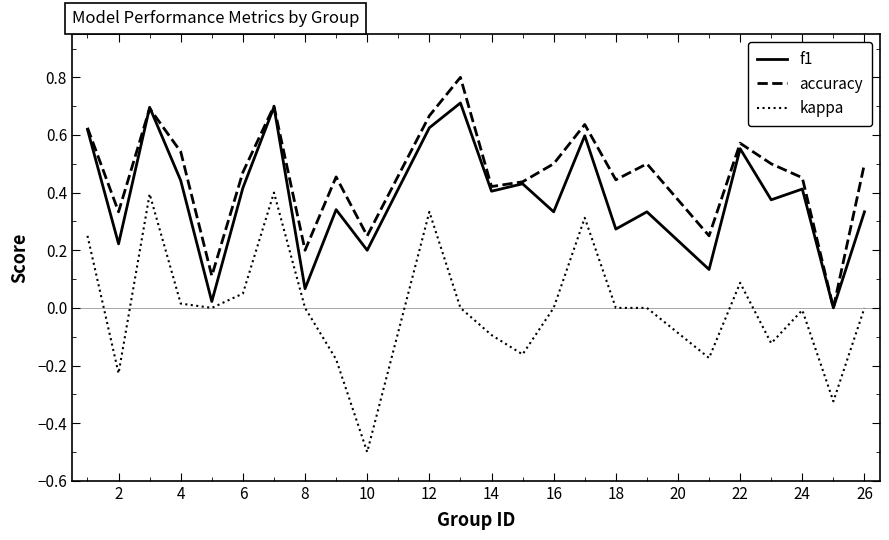

True or false: accuracy has more than 1 points higher than both neighbors.

True